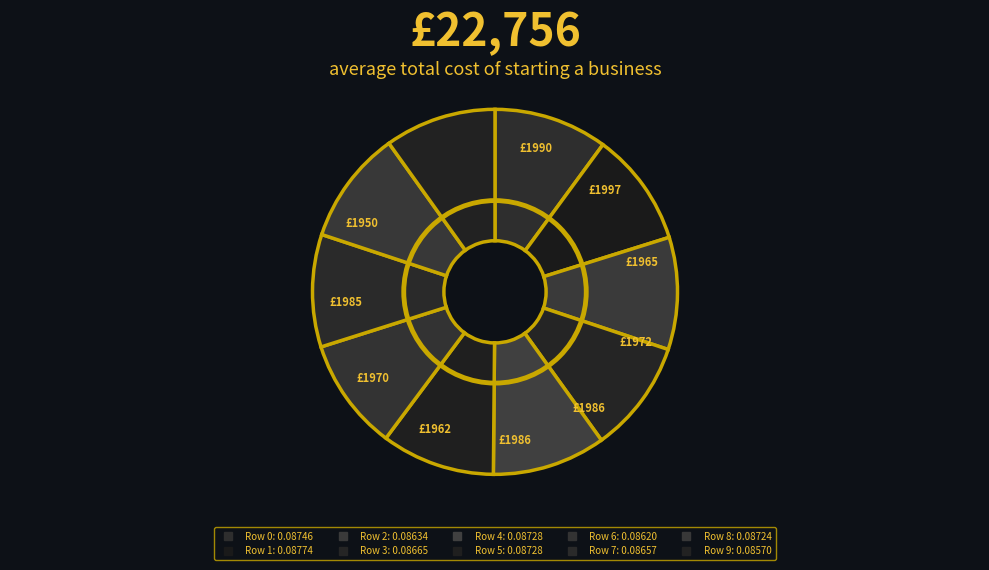

Does Row 6 represent more than half of the total?

No